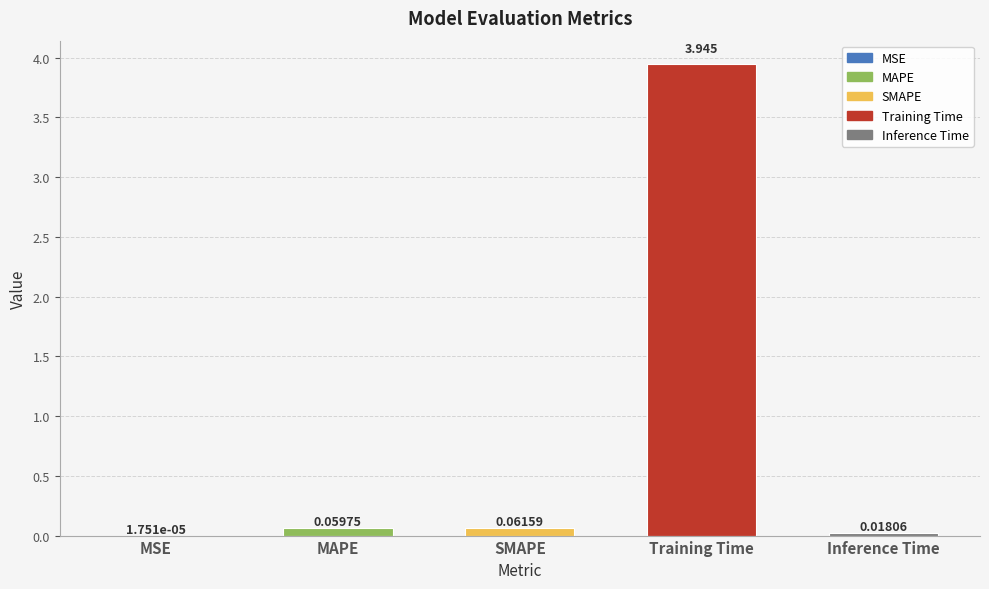

What is the sum of all values?

4.1